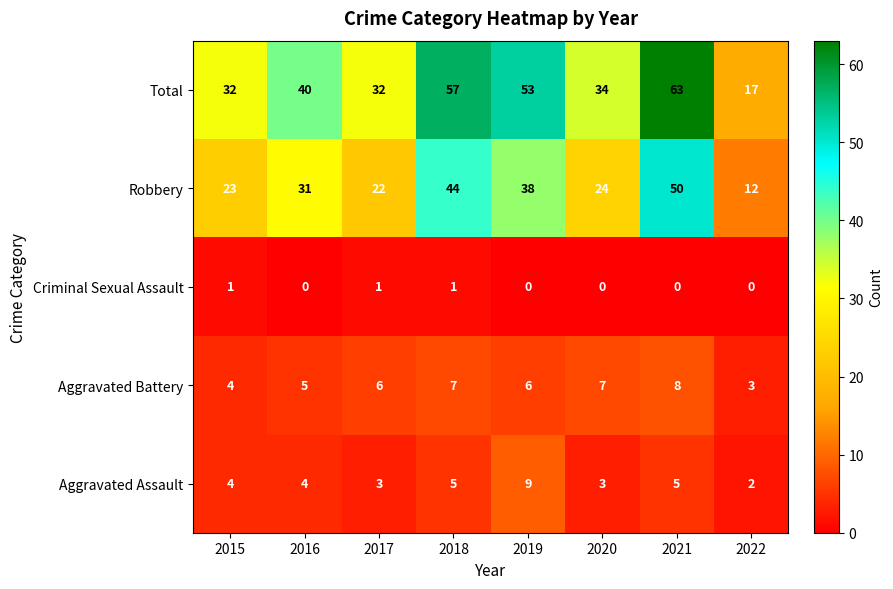

What is the sum of the Aggravated Assault values at 2017 and 2018?

8